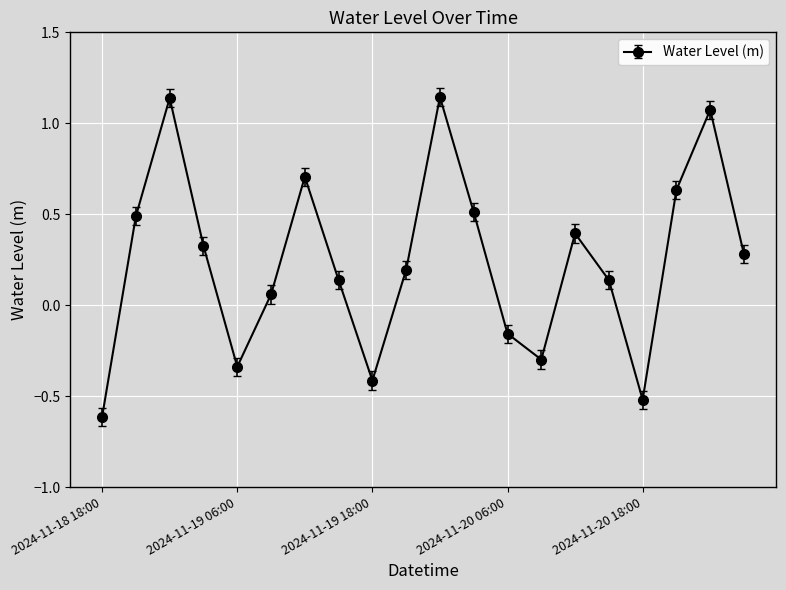

How many interior local peaks (higher than both neighbors) does the data have?

5